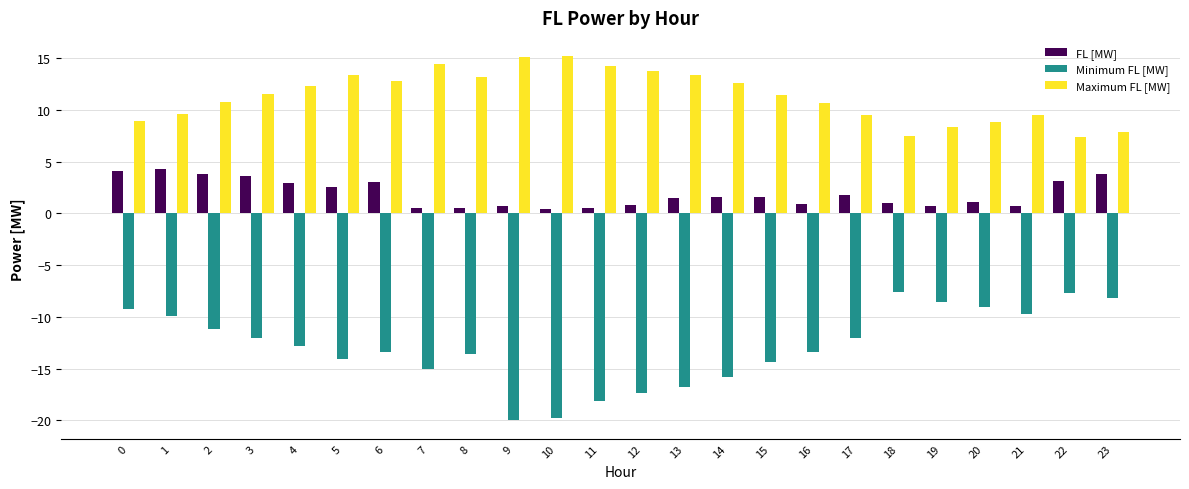

What is the difference between the maximum and minimum values in the FL [MW] series?

3.8